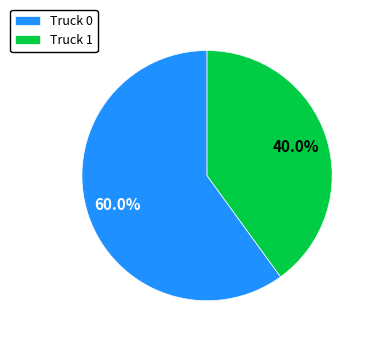

What is the smallest slice in the pie chart?

Truck 1